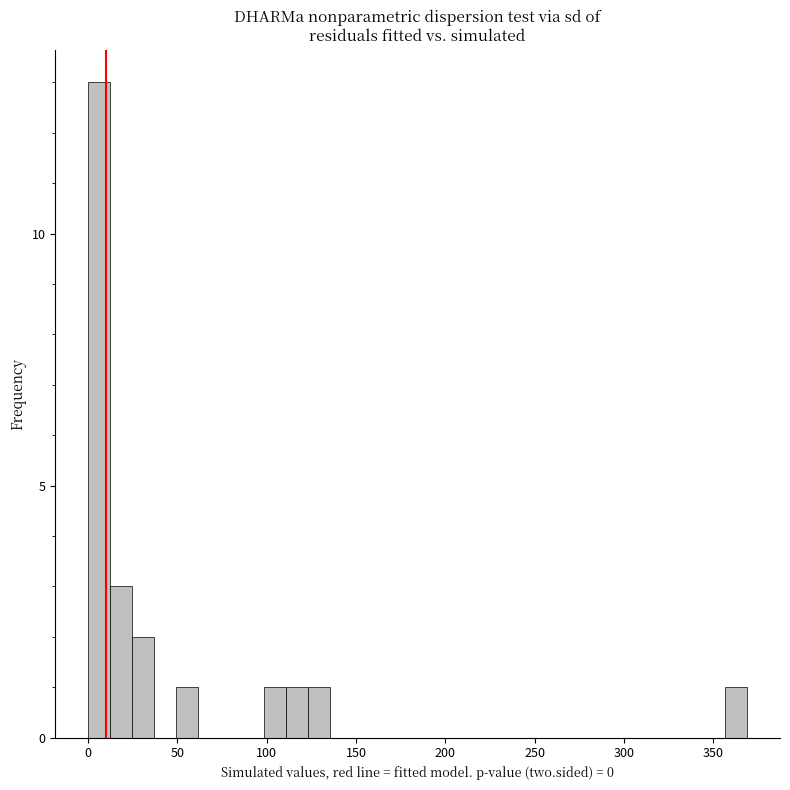

Read against the x-axis, roughly where is the centre of the tallest bar?

5